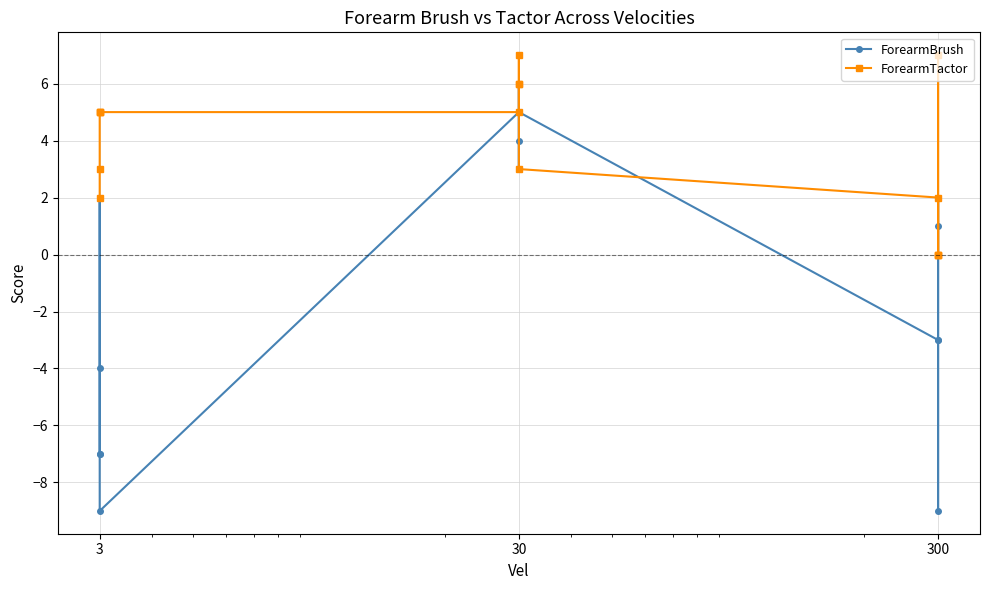

Is it true that ForearmTactor equals 2 at 3?

True